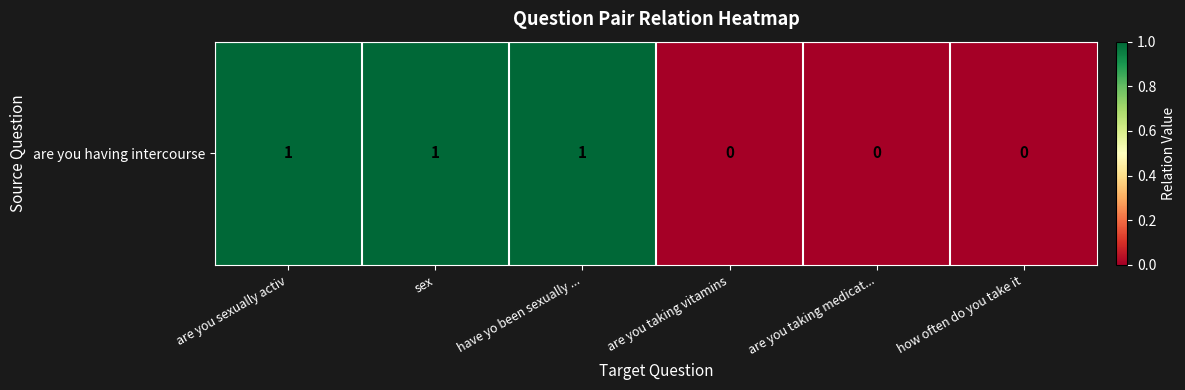

Reading left to right, transcribe all the data shown in this chart.

1	1	1	0	0	0